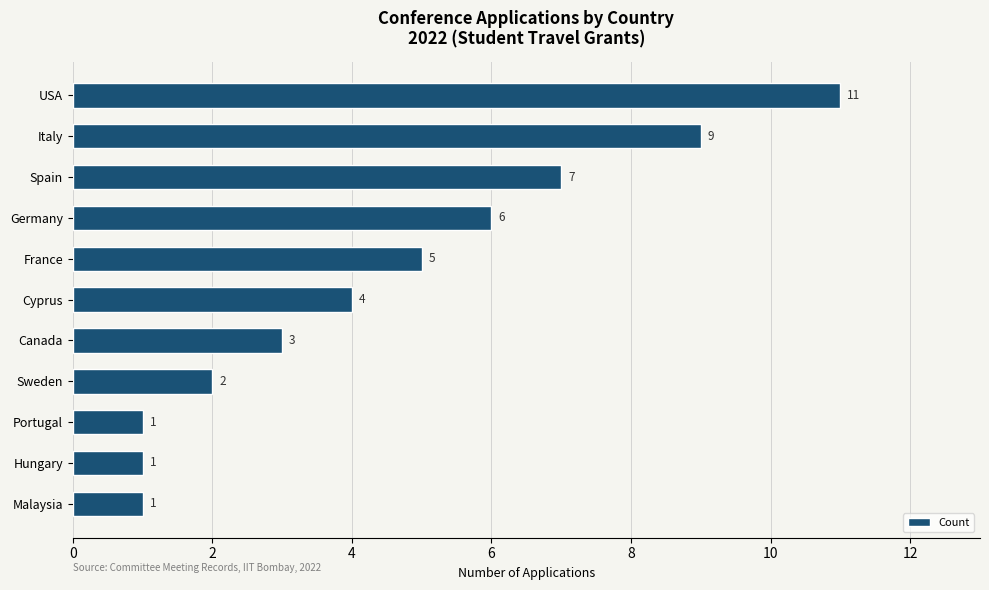

What is the change in value from Spain to Hungary?

-6